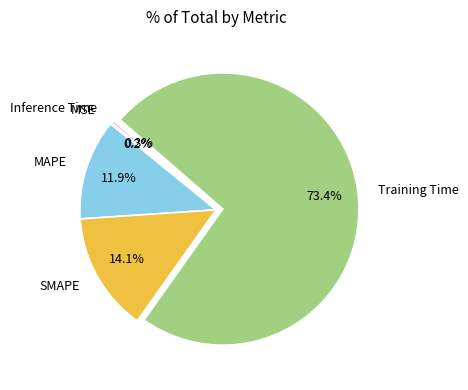

Is it true that Inference Time is 0% of the pie?

True